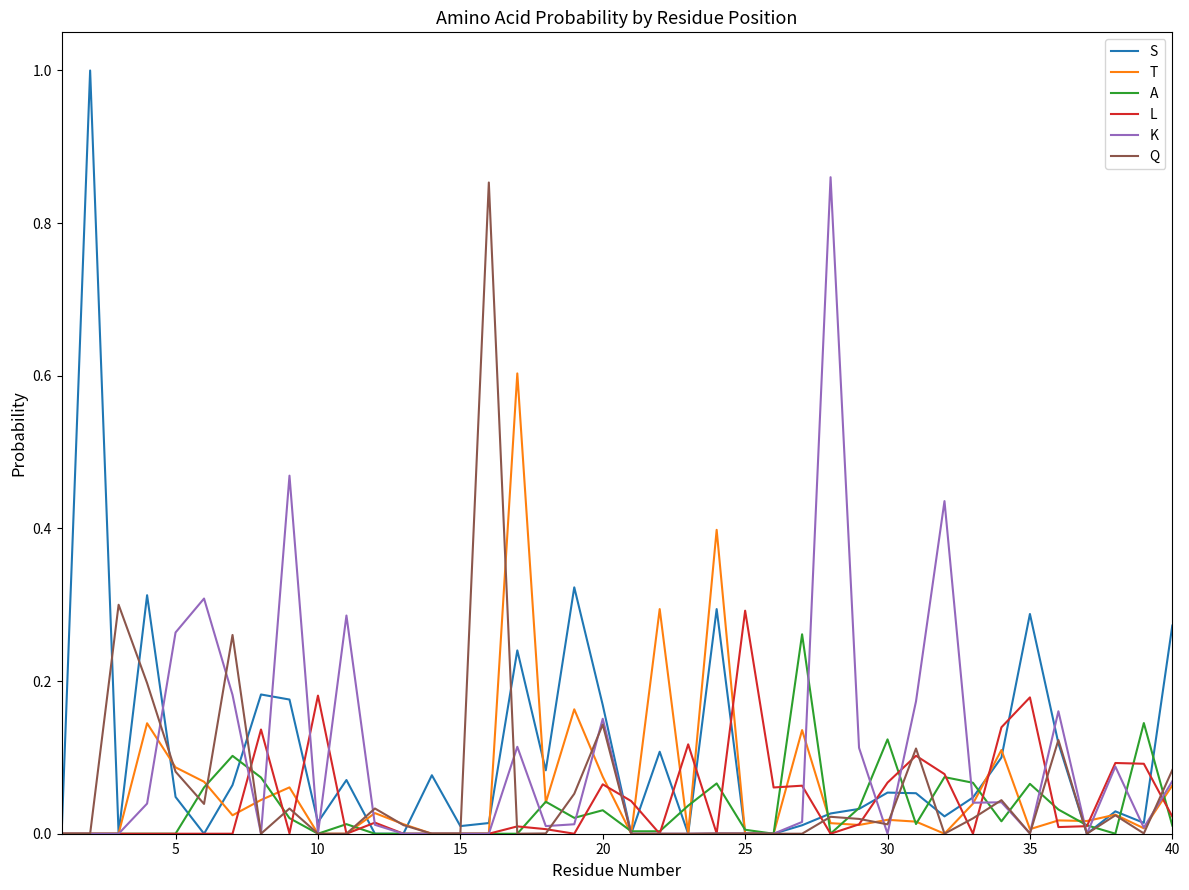

Which series has the widest spread of values?

S